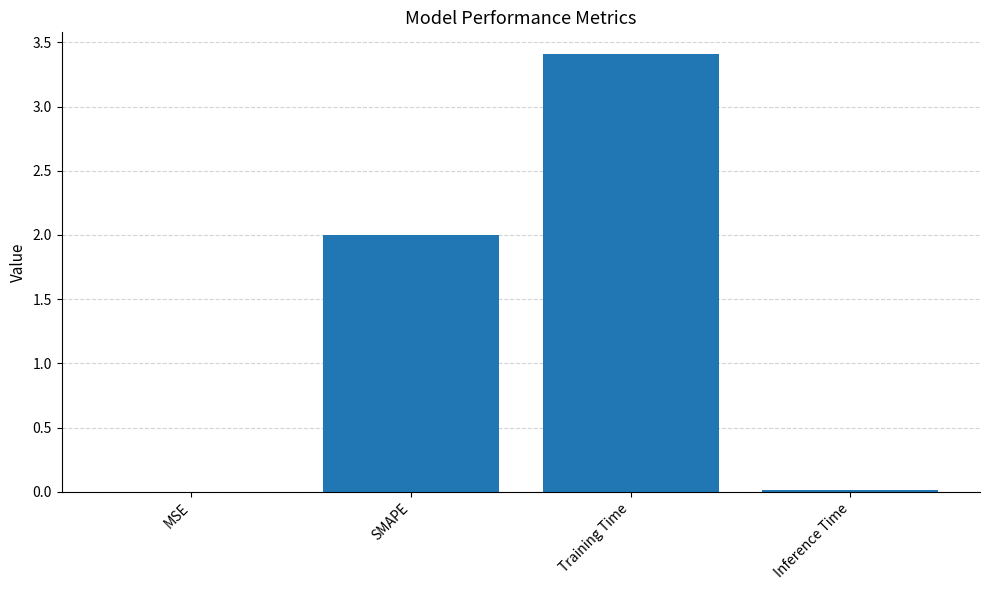

Which category has the highest value across all series?

Training Time